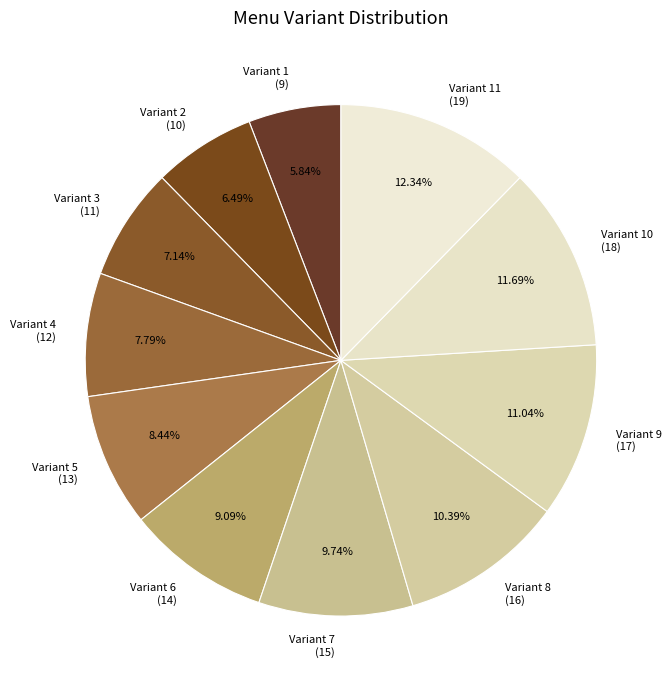

What is the ratio of the value at Variant 1 (9) to the value at Variant 10 (18)?

0.5